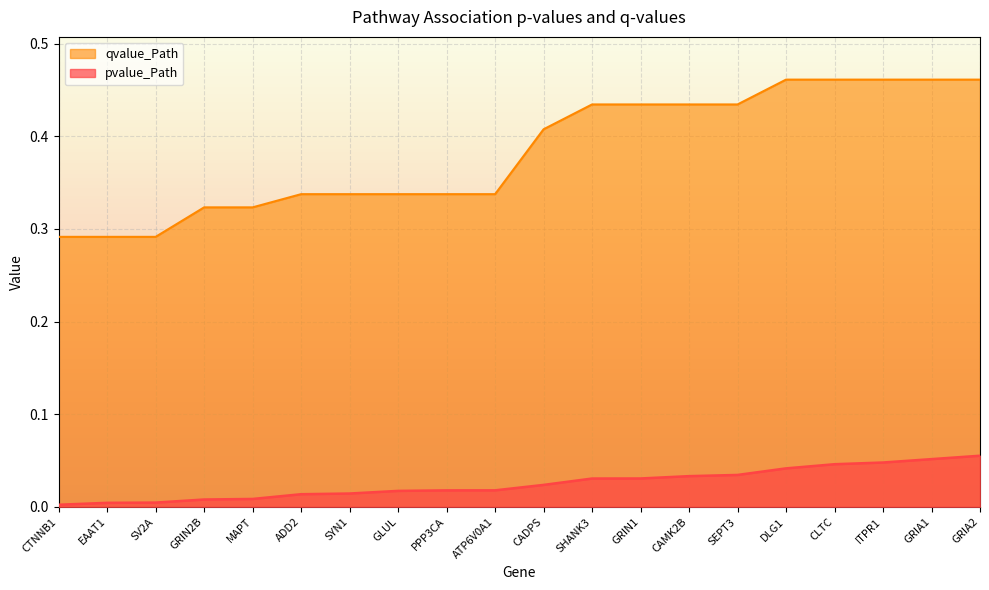

Is the value of qvalue_Path at DLG1 greater than the value of pvalue_Path at CLTC?

Yes